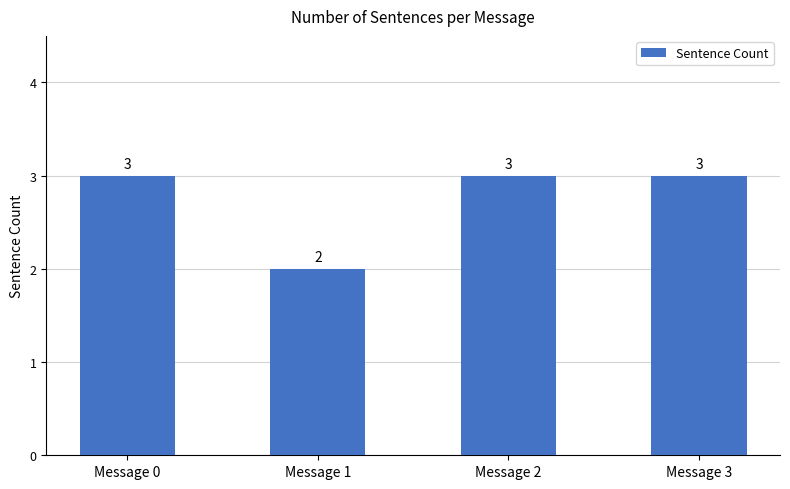

What is the value of the 4th bar from the left?

3